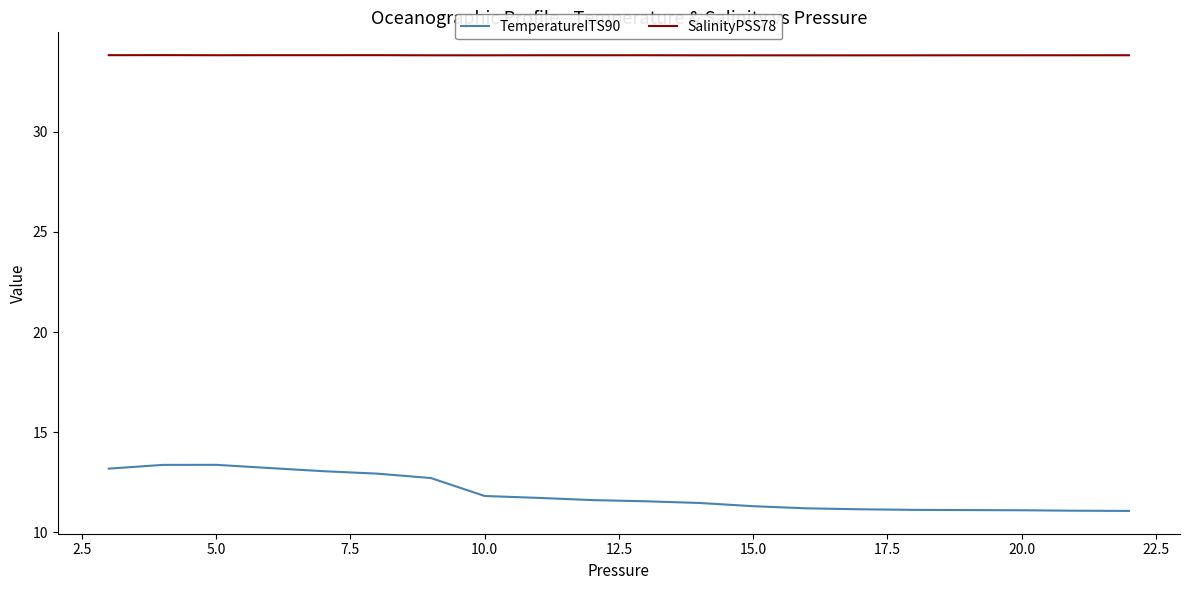

Rank the series by their average value, from highest to lowest.

SalinityPSS78, TemperatureITS90